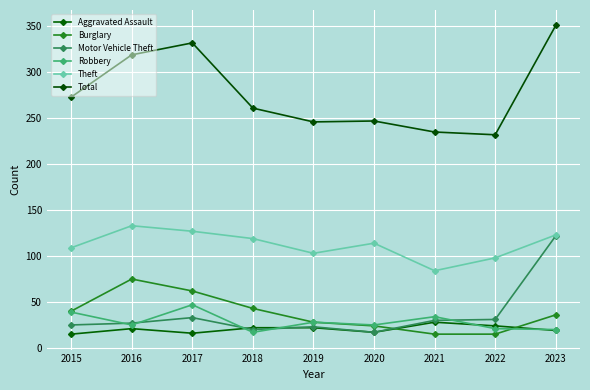

Is it true that Motor Vehicle Theft equals 42 at 2023?

False